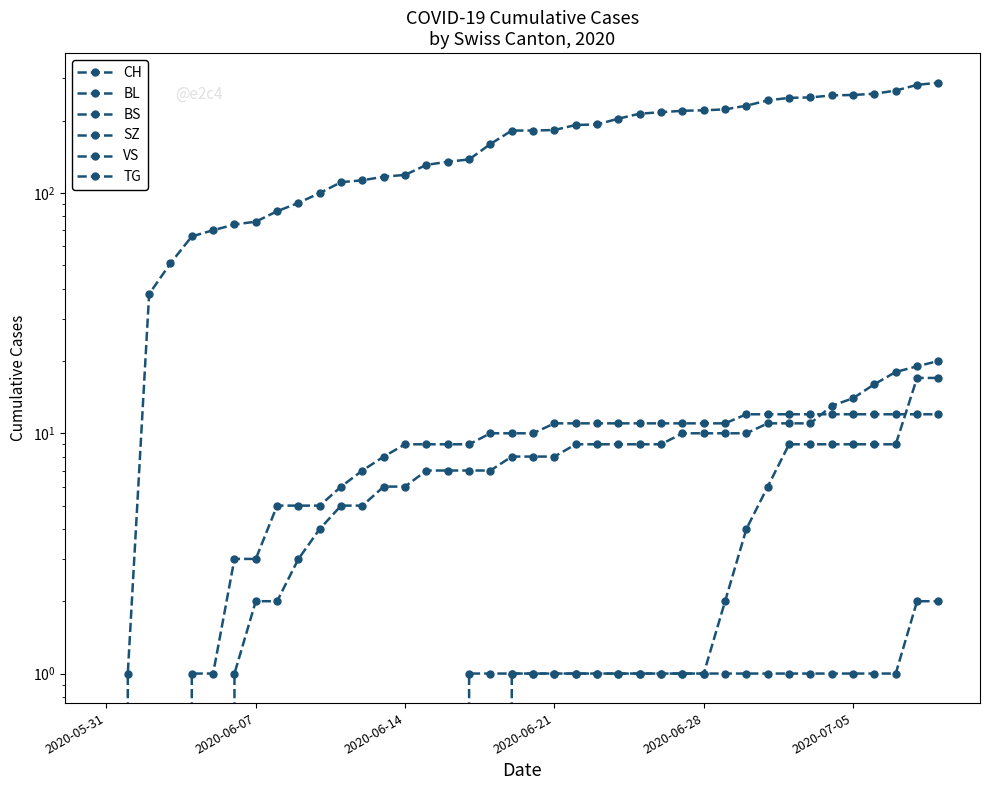

At which label is TG closest to 1?

17